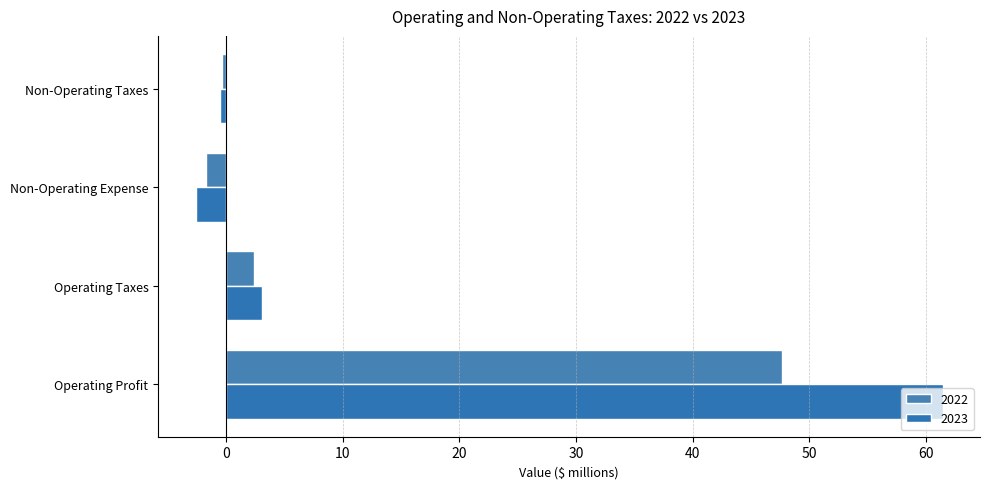

How many distinct data groups are displayed?

2